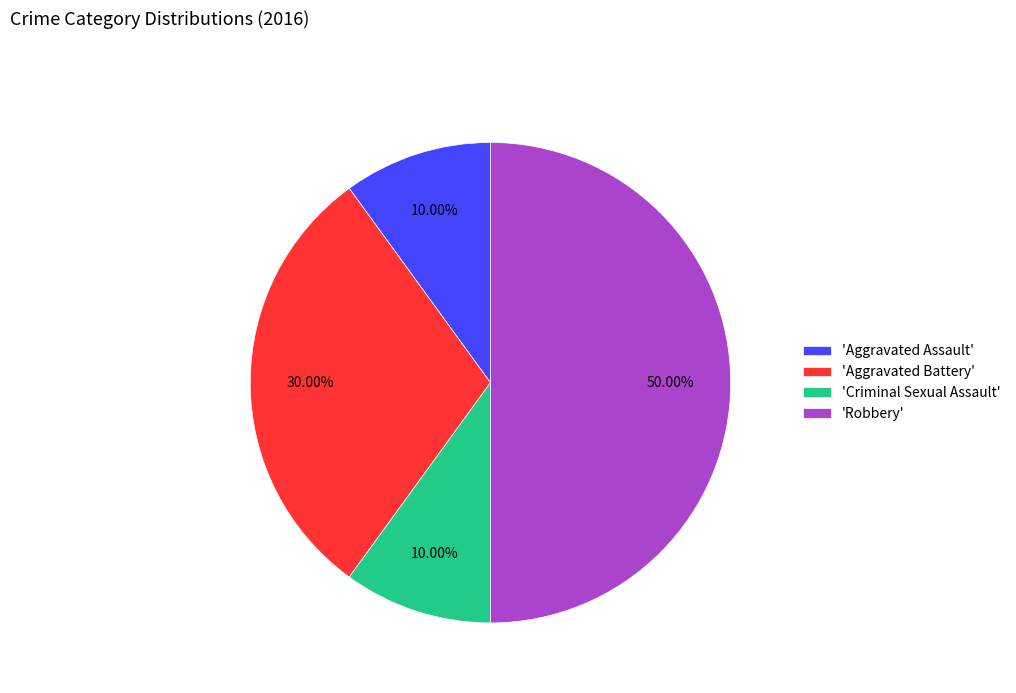

Which has a higher value, 'Robbery' or 'Aggravated Battery'?

'Robbery'